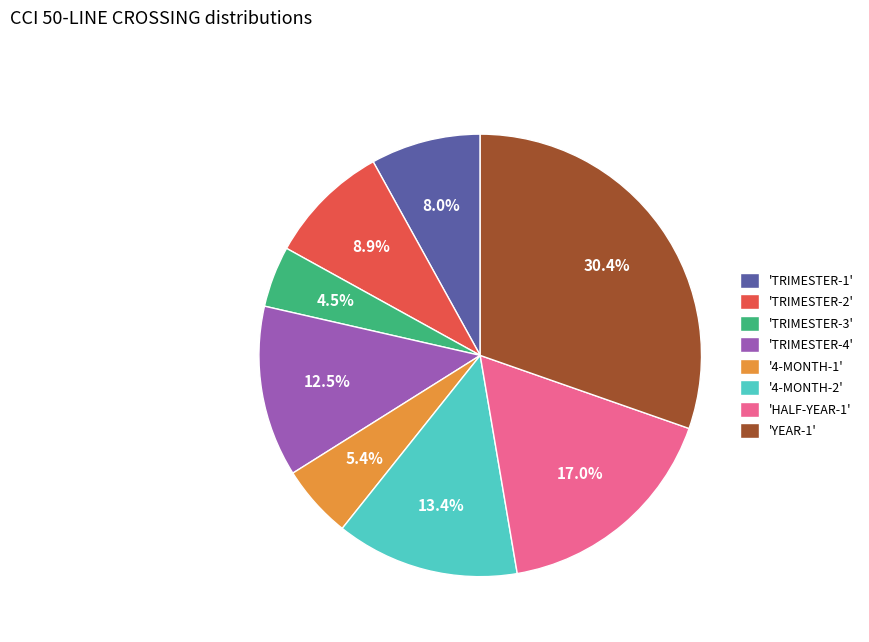

Rank the categories by value from highest to lowest.

'YEAR-1', 'HALF-YEAR-1', '4-MONTH-2', 'TRIMESTER-4', 'TRIMESTER-2', 'TRIMESTER-1', '4-MONTH-1', 'TRIMESTER-3'